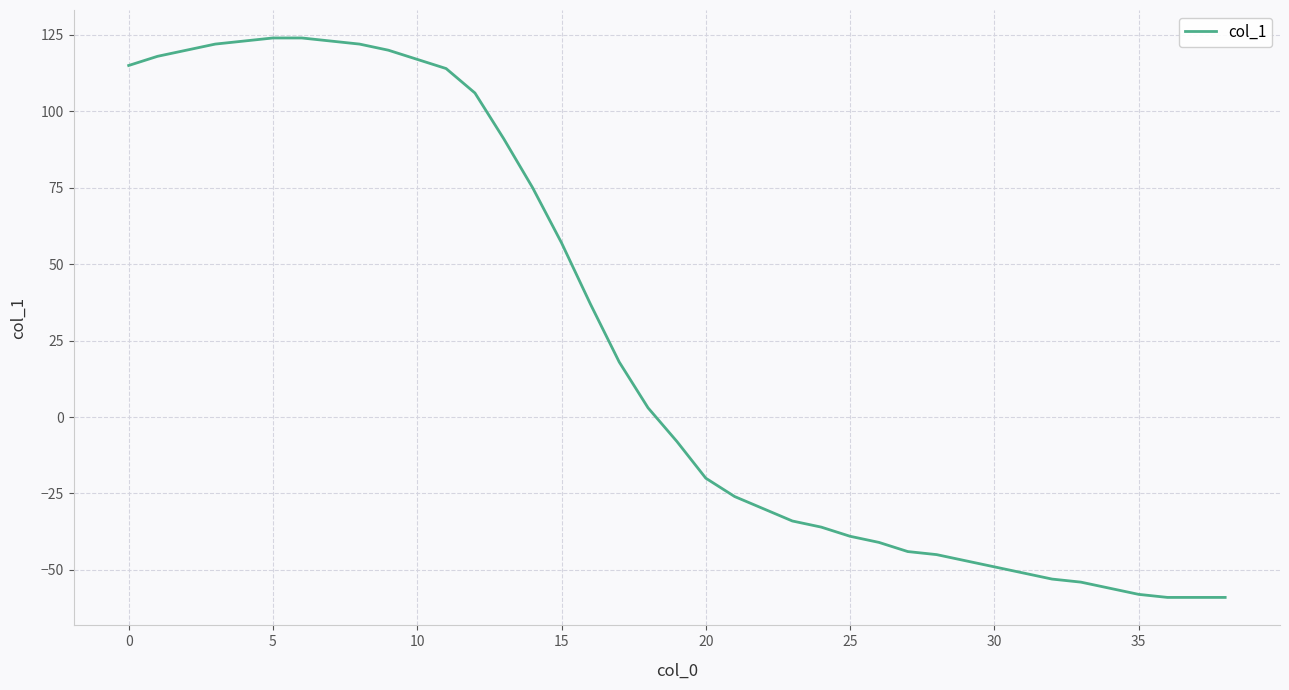

What is the greatest value displayed?

124